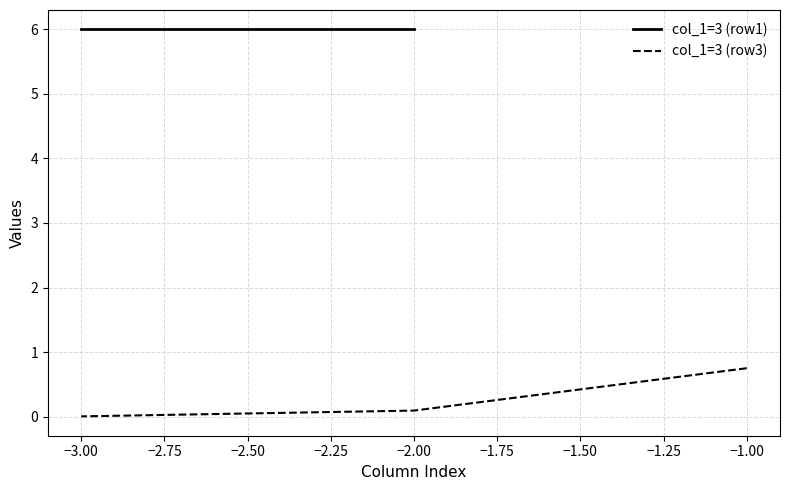

How many positive values does the col_1=3 (row1) series have?

2